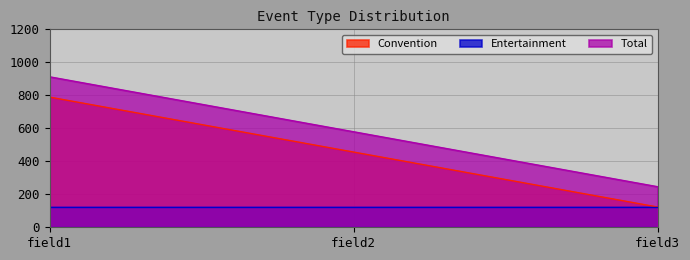

What is the sum of all Convention values?

1368